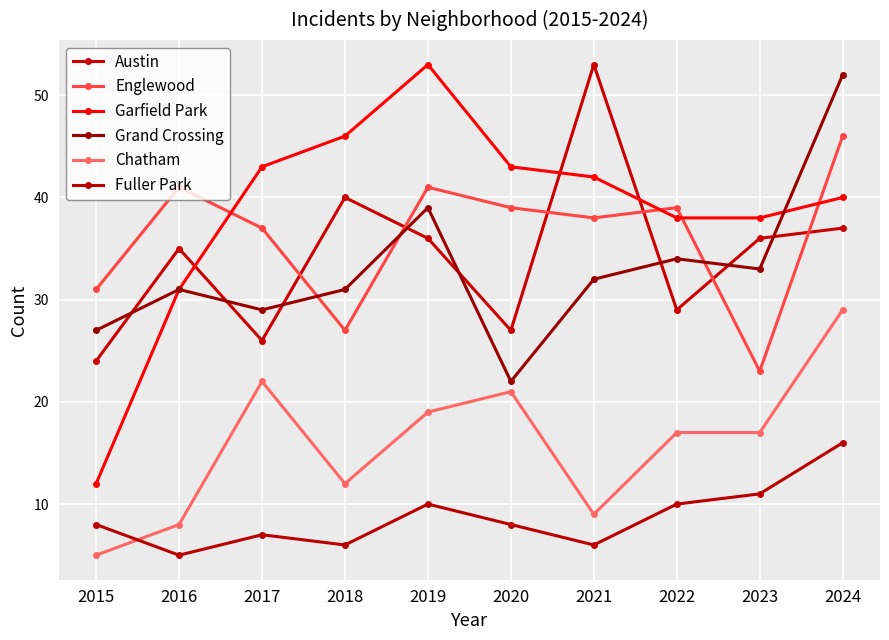

Which label corresponds to the largest value in the chart?

2021